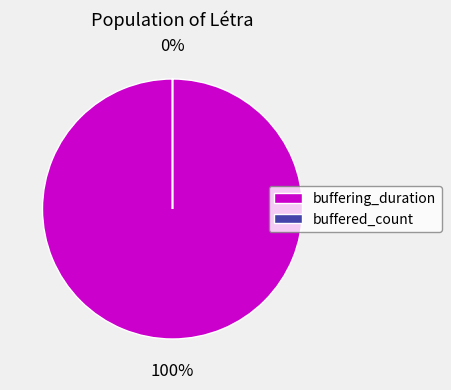

To the nearest percent, what portion does buffering_duration represent?

100%